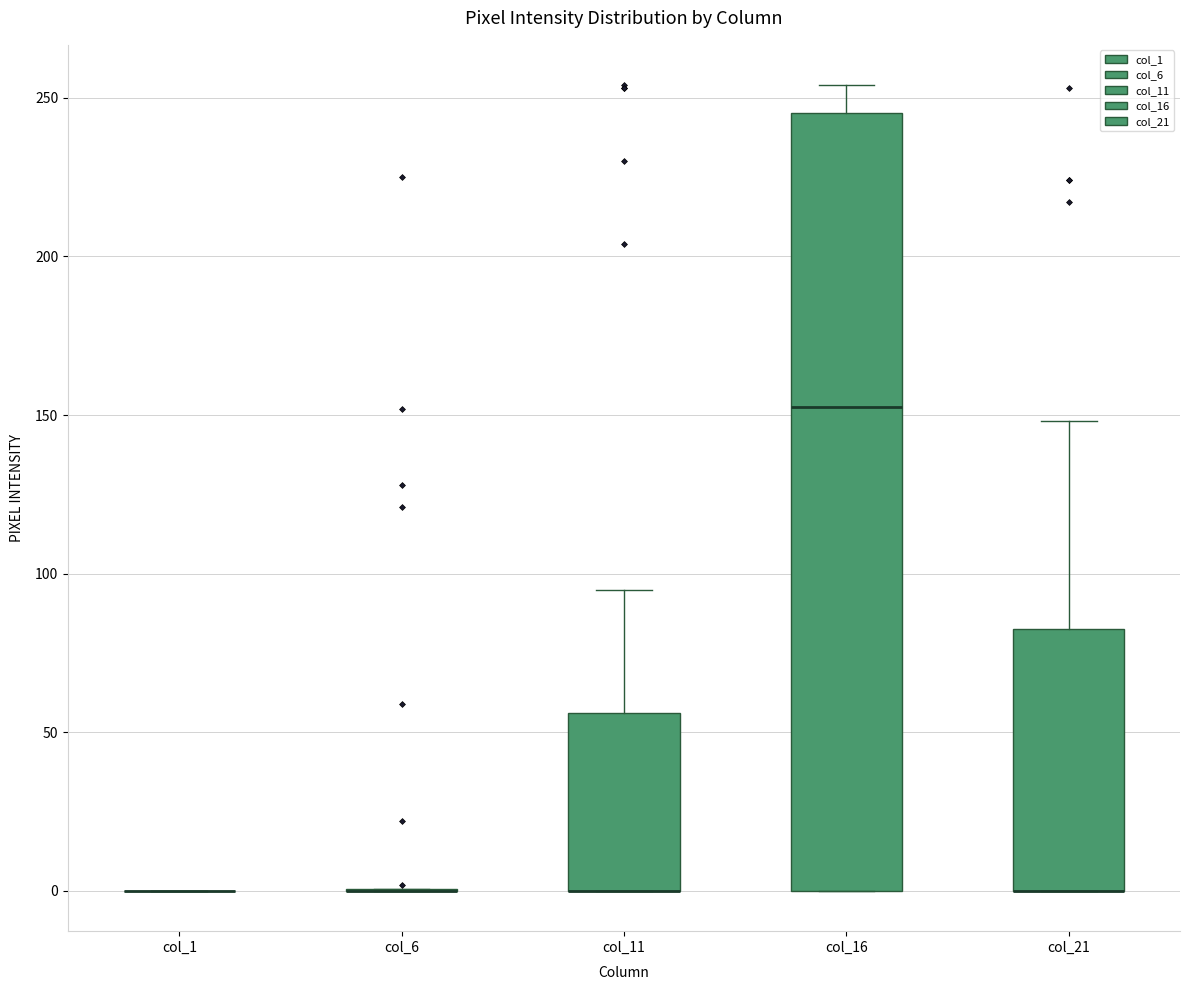

Reading left to right, read every box against the y-axis: the position of its median line, the range the box covers, and the ends of its whiskers. The values are not printed on the chart, so give them approximately, as read against the axis.

col_1: box collapsed to a line at 0, whiskers 0 to 0
col_6: box collapsed to a line at 0, whiskers 0 to 0
col_11: median 0 (drawn on the box's lower edge), box 0 to 55, whiskers 0 to 95
col_16: median 155, box 0 to 245, whiskers 0 to 255
col_21: median 0 (drawn on the box's lower edge), box 0 to 85, whiskers 0 to 150